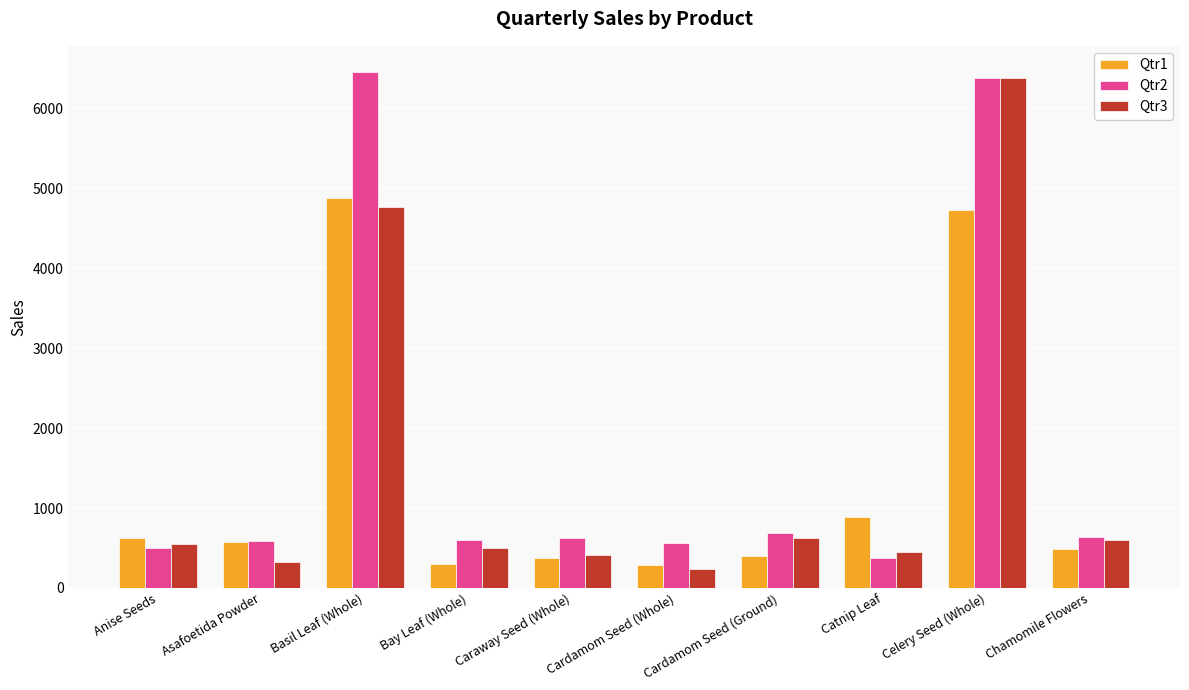

What are all the series names shown in the legend?

Qtr1, Qtr2, Qtr3